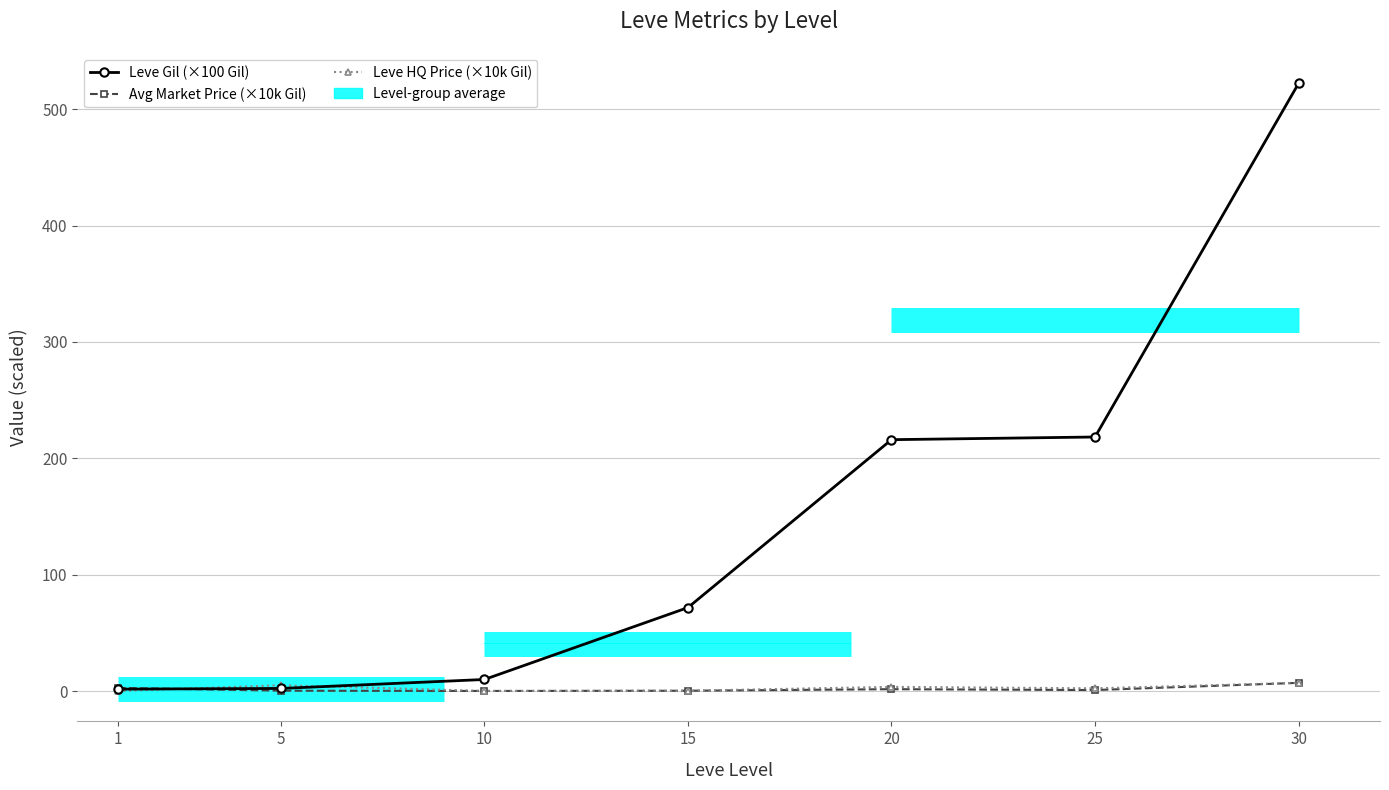

Reading right to left, list all the values displayed in this chart.

Leve Gil (×100 Gil): 30=522.2	25=218.3	20=216.0	15=71.7	10=9.9	5=2.2	1=1.6
Avg Market Price (×10k Gil): 30=7.0	25=0.8	20=1.6	15=0.2	10=0.0	5=0.3	1=2.7
Leve HQ Price (×10k Gil): 30=7.0	25=2.3	20=3.6	15=0.3	10=0.0	5=5.0	1=0.0